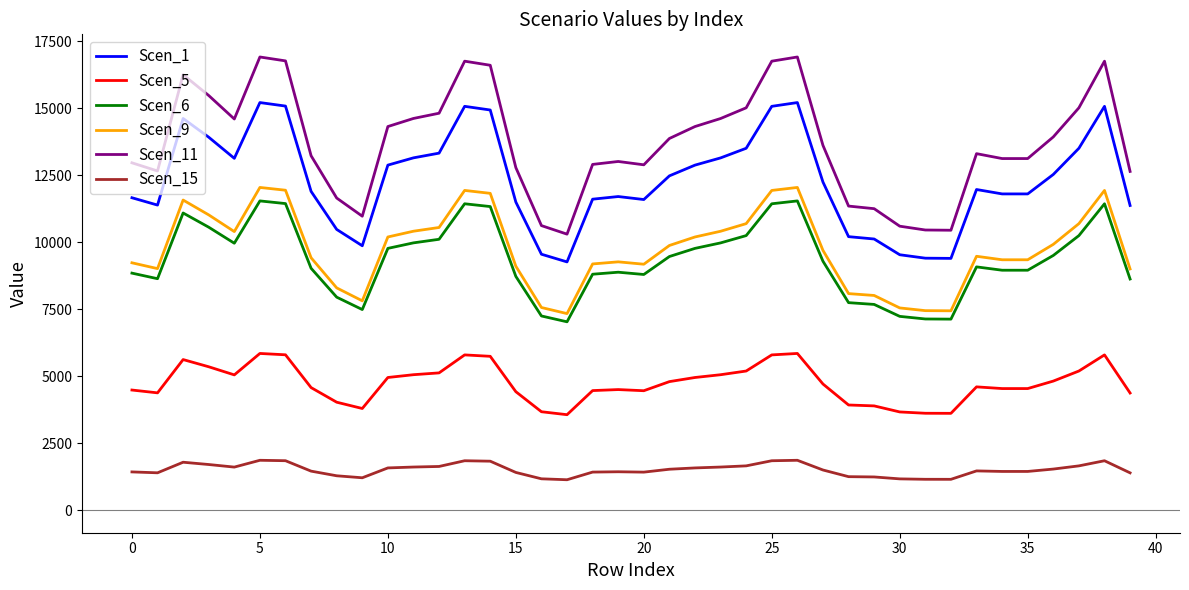

Which series has the largest total across all categories?

Scen_11